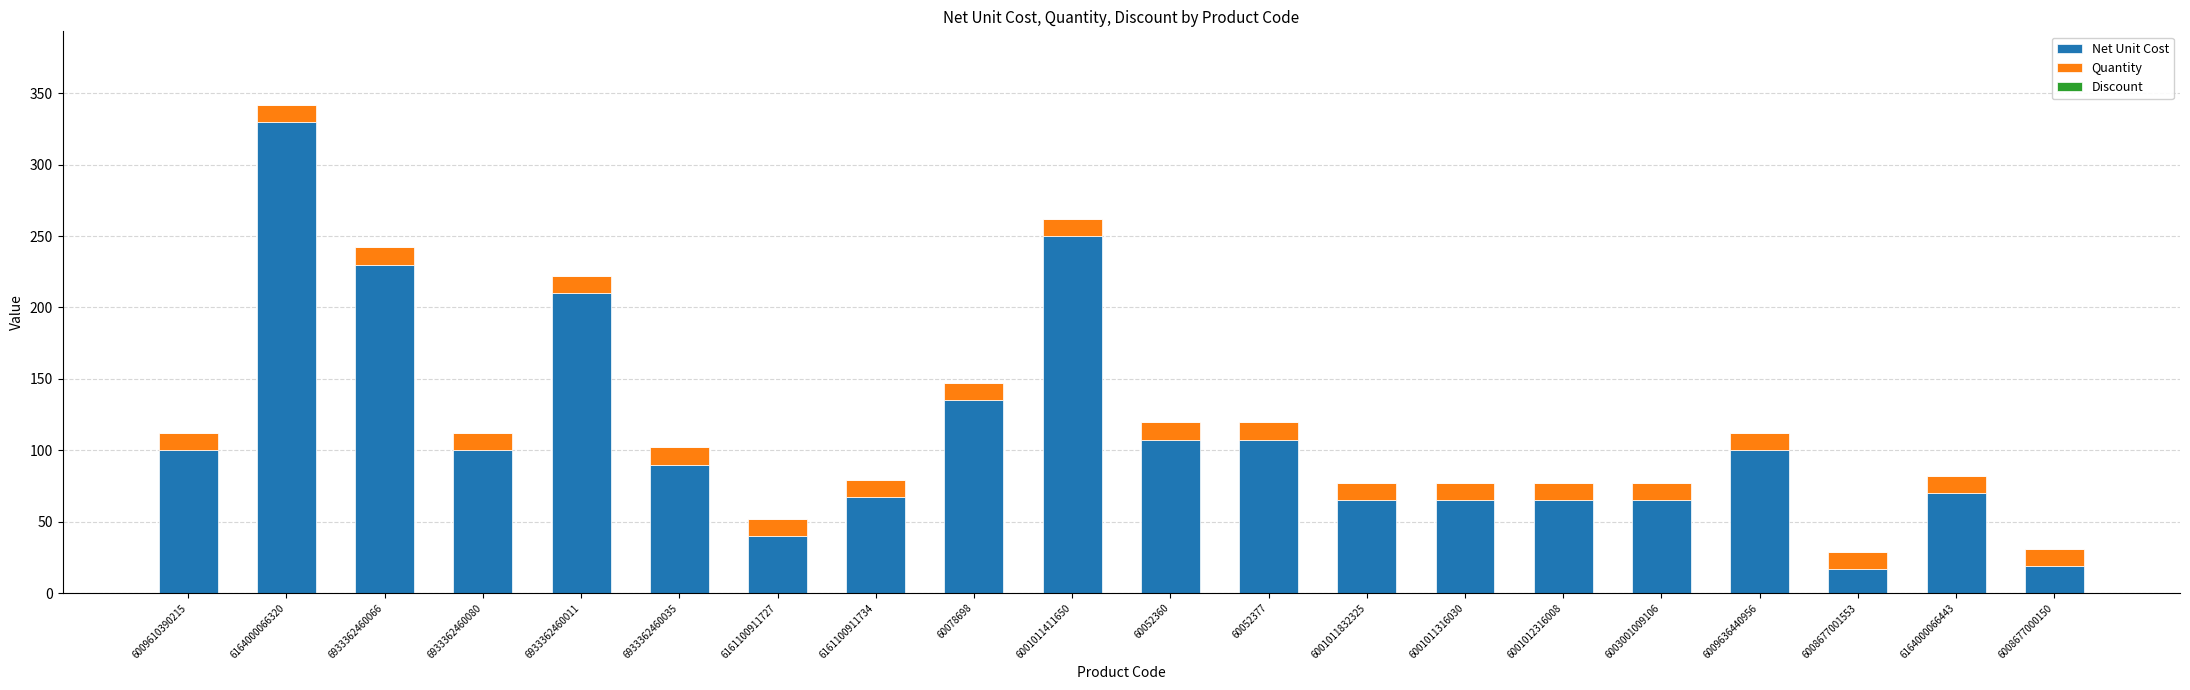

At which label does Net Unit Cost reach its peak?

6164000066320